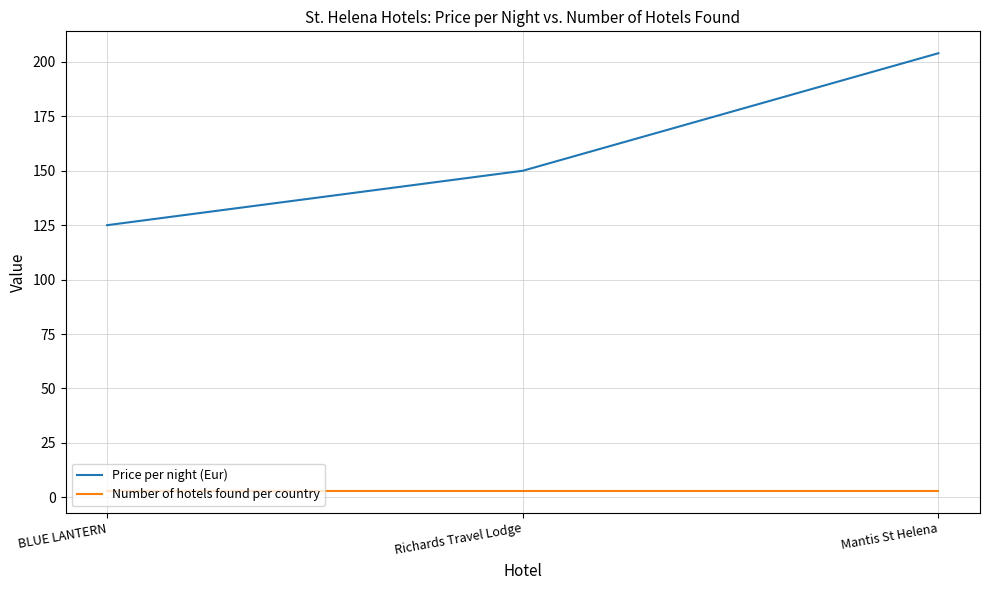

How many distinct data groups are displayed?

2